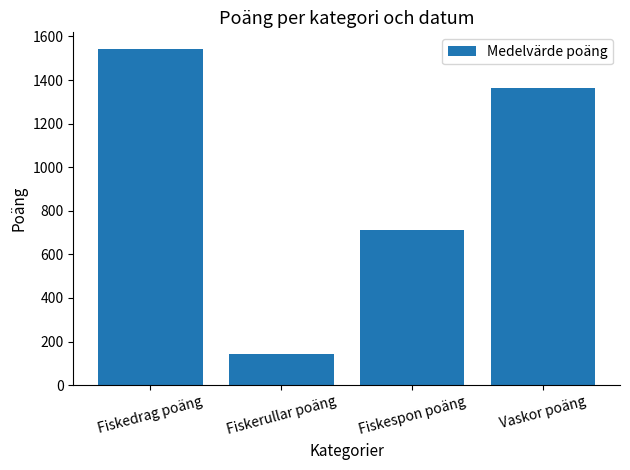

What is the label of the 3rd bar from the left?

Fiskespon poäng